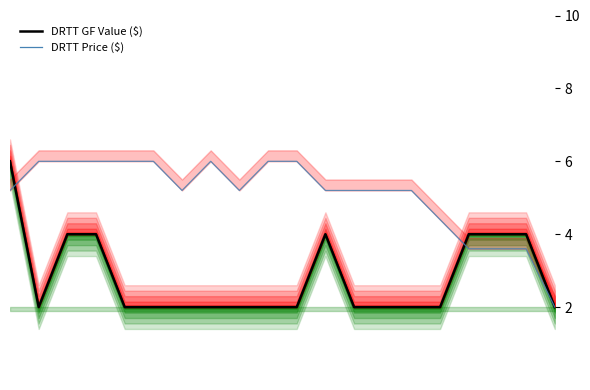

True or false: DRTT GF Value ($) and DRTT Price ($) cross at least once.

True